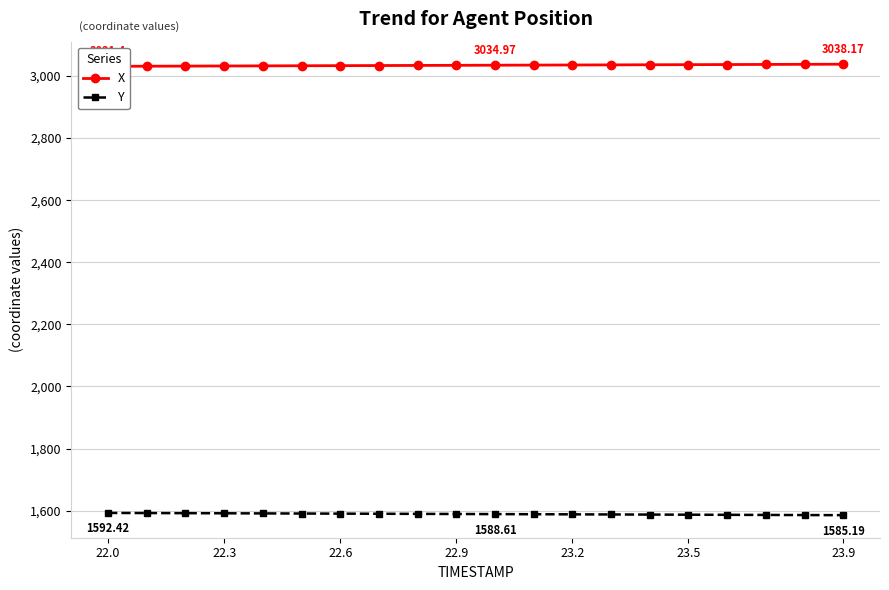

The value of X at 23.2 is 5458.0. True or false?

False